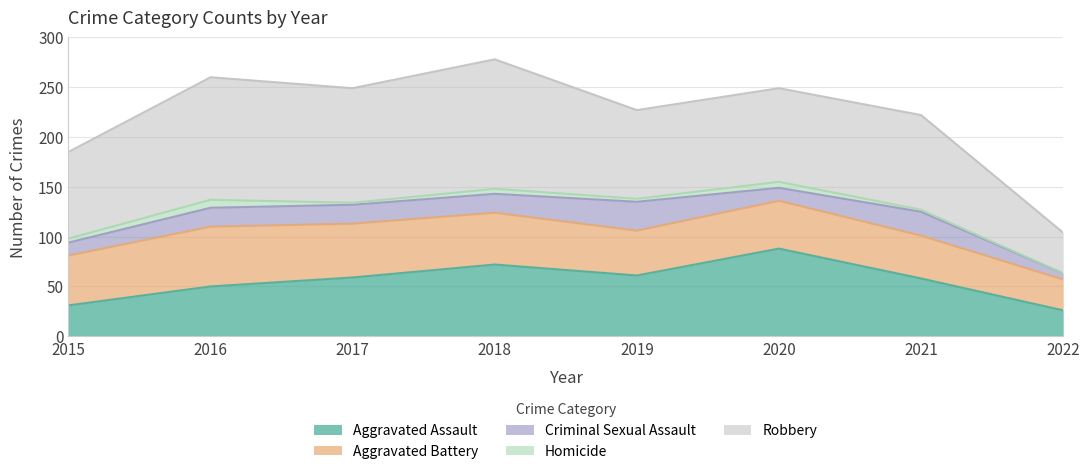

True or false: Aggravated Assault has more than 1 points higher than both neighbors.

True